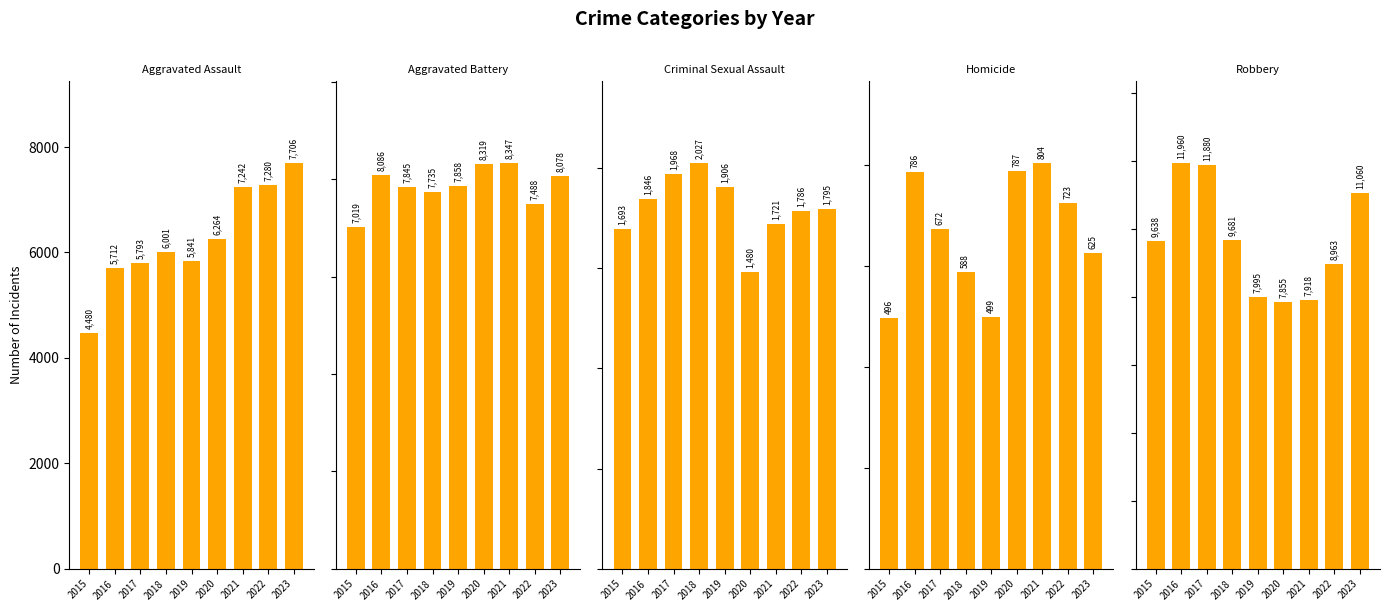

Reading left to right, transcribe all the data shown in this chart.

Aggravated Assault: 4480	5712	5793	6001	5841	6264	7242	7280	7706
Aggravated Battery: 7019	8086	7845	7735	7858	8319	8347	7488	8078
Criminal Sexual Assault: 1693	1846	1968	2027	1906	1480	1721	1786	1795
Homicide: 496	786	672	588	499	787	804	723	625
Robbery: 9638	11960	11880	9681	7995	7855	7918	8963	11060